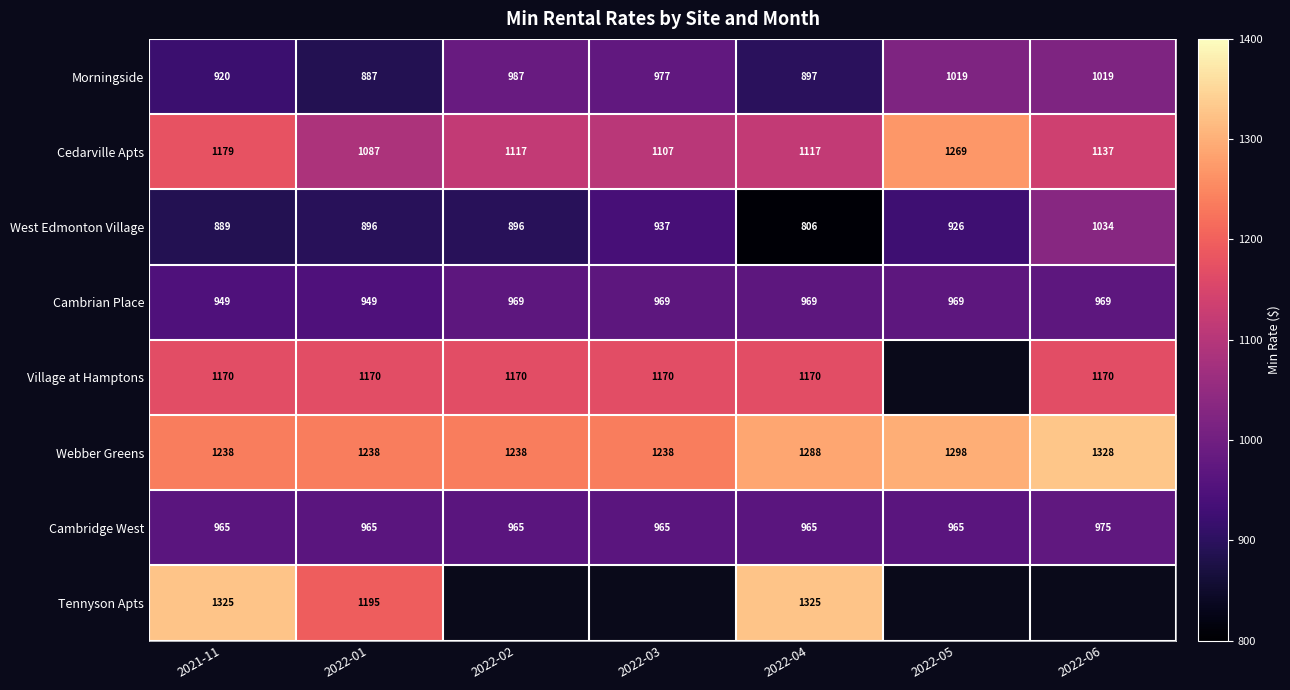

True or false: Cambrian Place has a value of 207.9 at 2022-03.

False